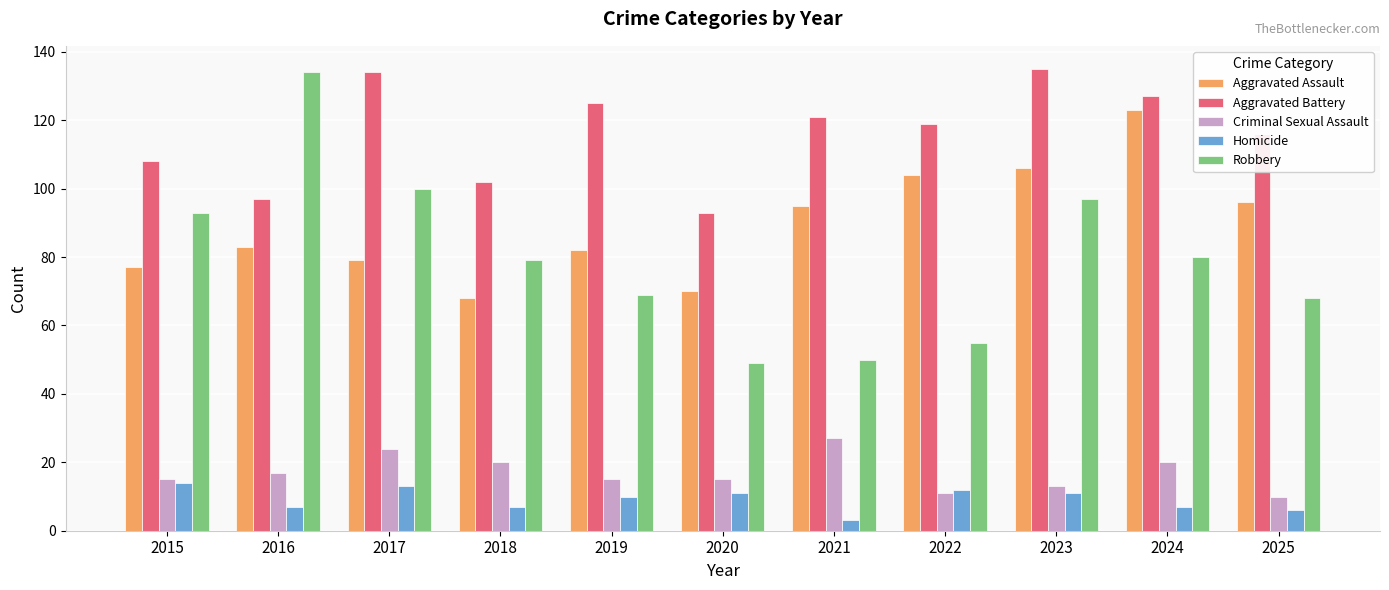

Reading left to right, list all the values displayed in this chart.

Aggravated Assault: 77	83	79	68	82	70	95	104	106	123	96
Aggravated Battery: 108	97	134	102	125	93	121	119	135	127	116
Criminal Sexual Assault: 15	17	24	20	15	15	27	11	13	20	10
Homicide: 14	7	13	7	10	11	3	12	11	7	6
Robbery: 93	134	100	79	69	49	50	55	97	80	68